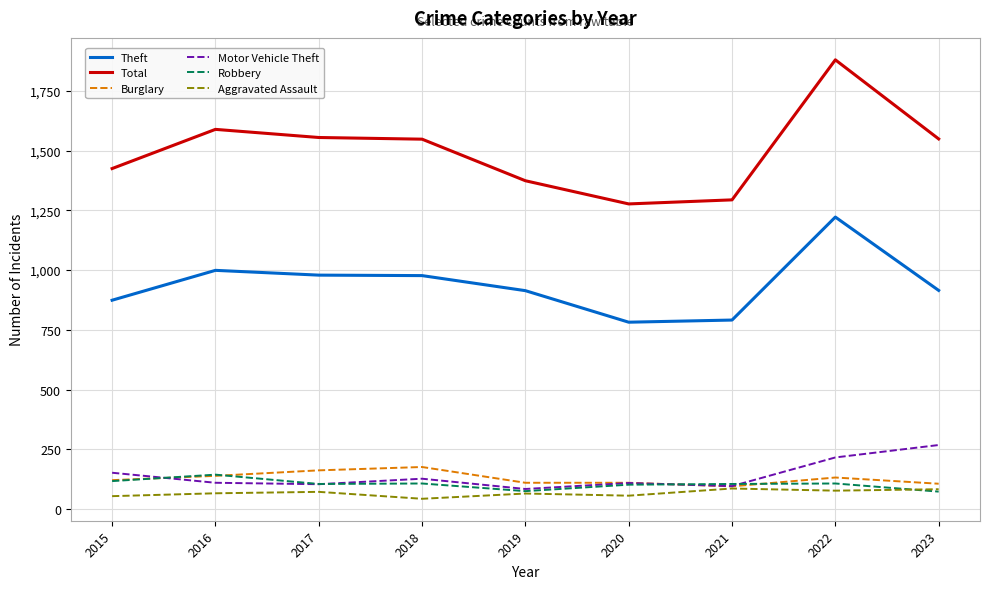

Between 2015 and 2023, which series saw the biggest shift?

Total